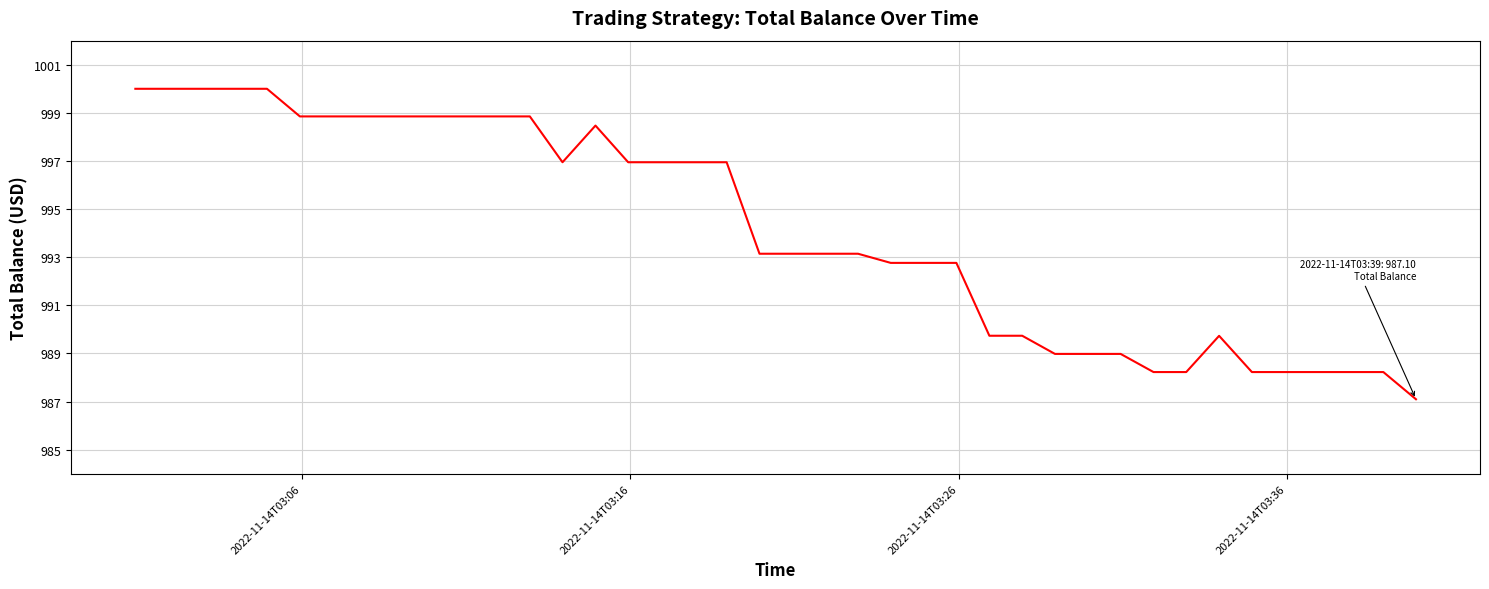

What is the difference between the maximum and minimum values?

12.9